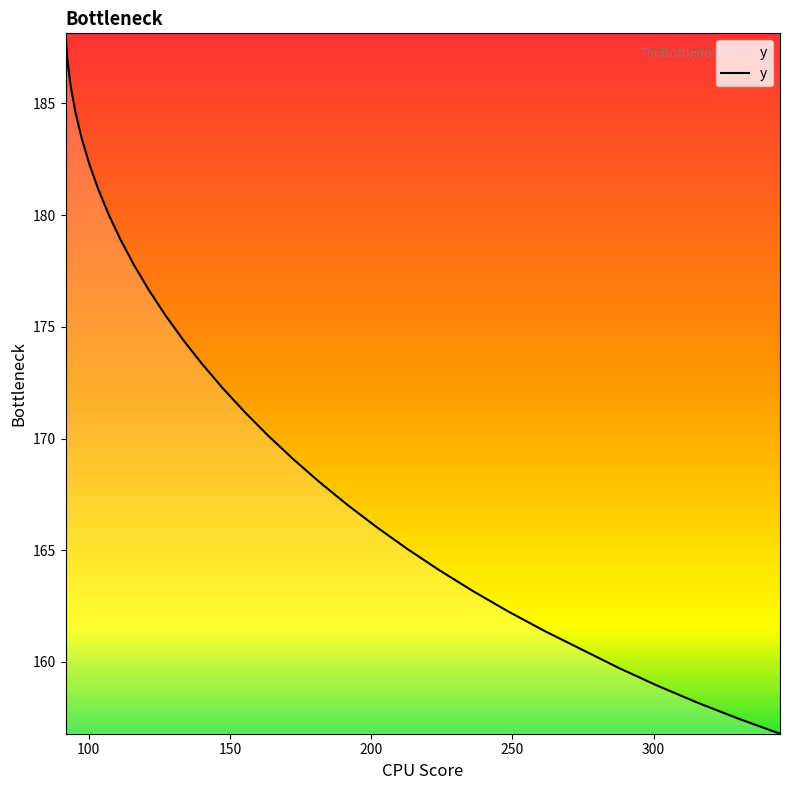

What is the minimum value shown in the chart?

156.8